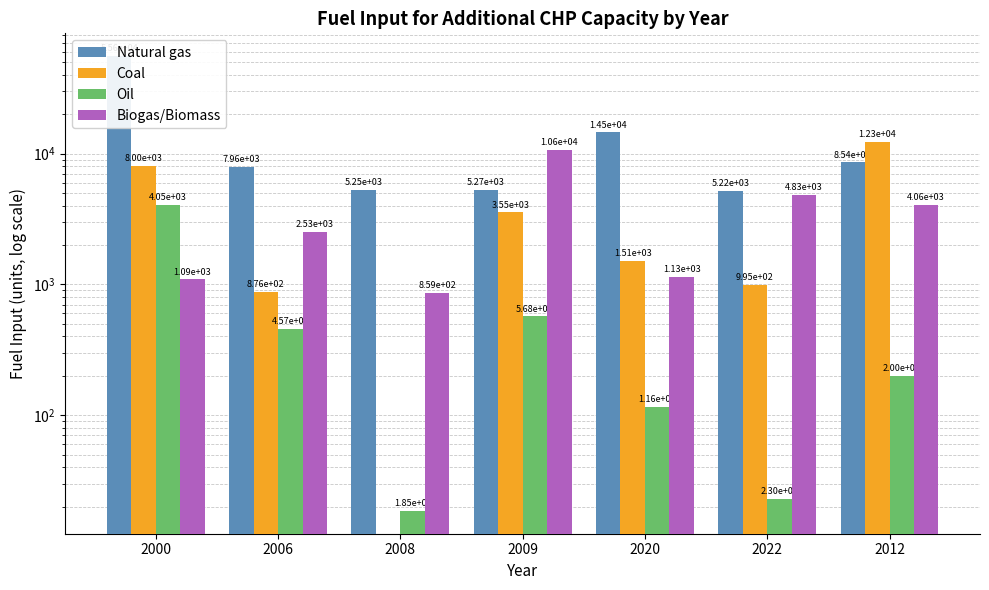

Are the bars grouped side by side (vs. stacked)?

Yes